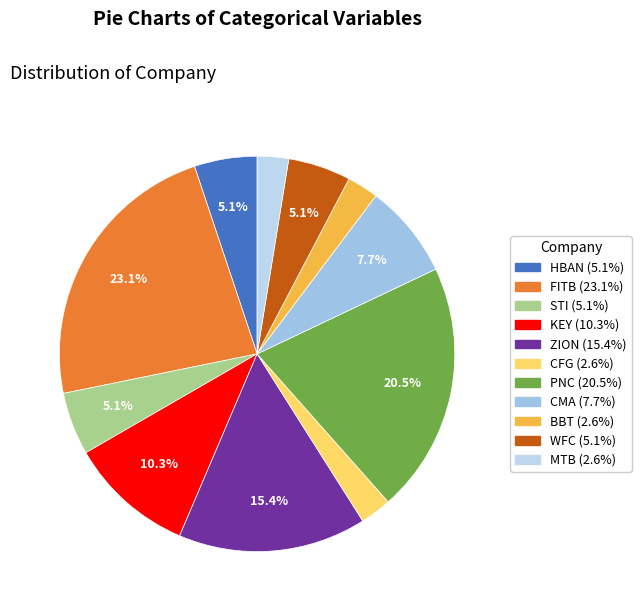

To the nearest percent, what is the combined percentage of STI and CMA?

13%